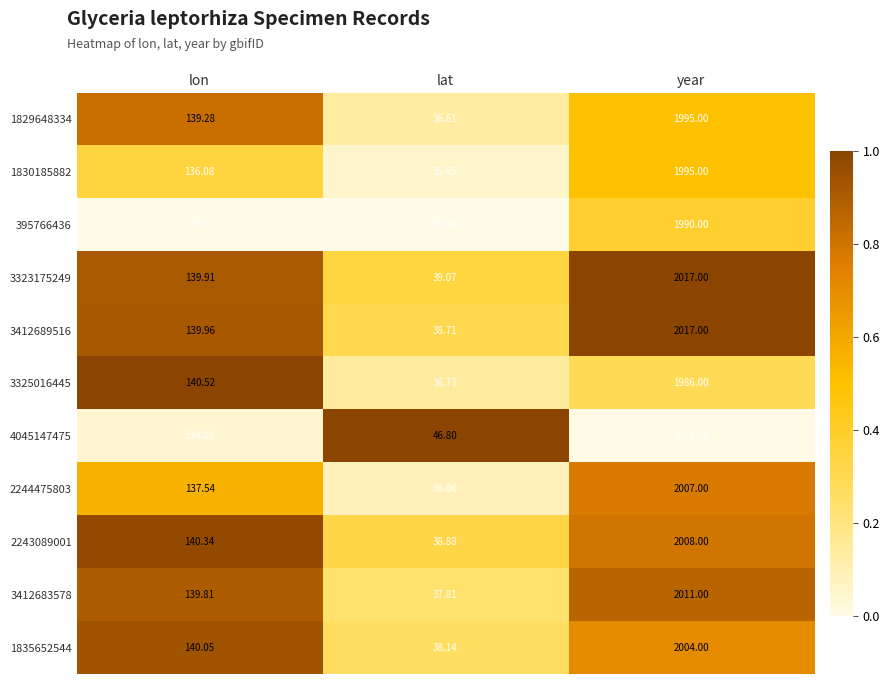

Rank the categories by 395766436 value from lowest to highest.

lat, lon, year